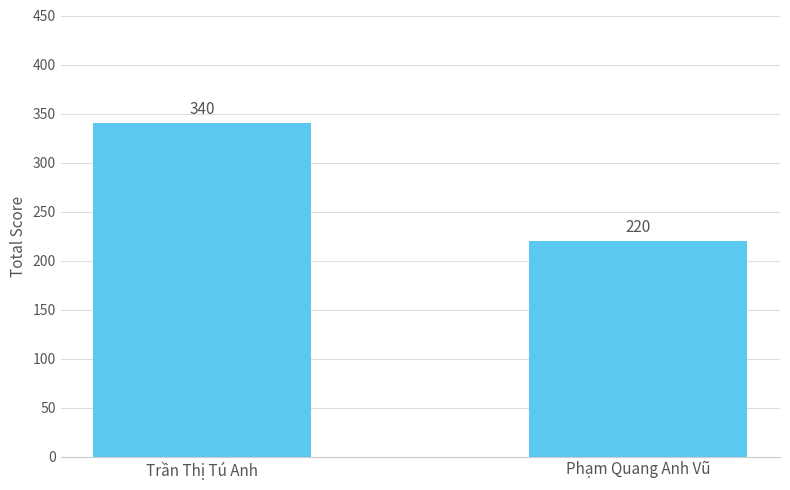

What is the difference between the values at Trần Thị Tú Anh and Phạm Quang Anh Vũ?

120